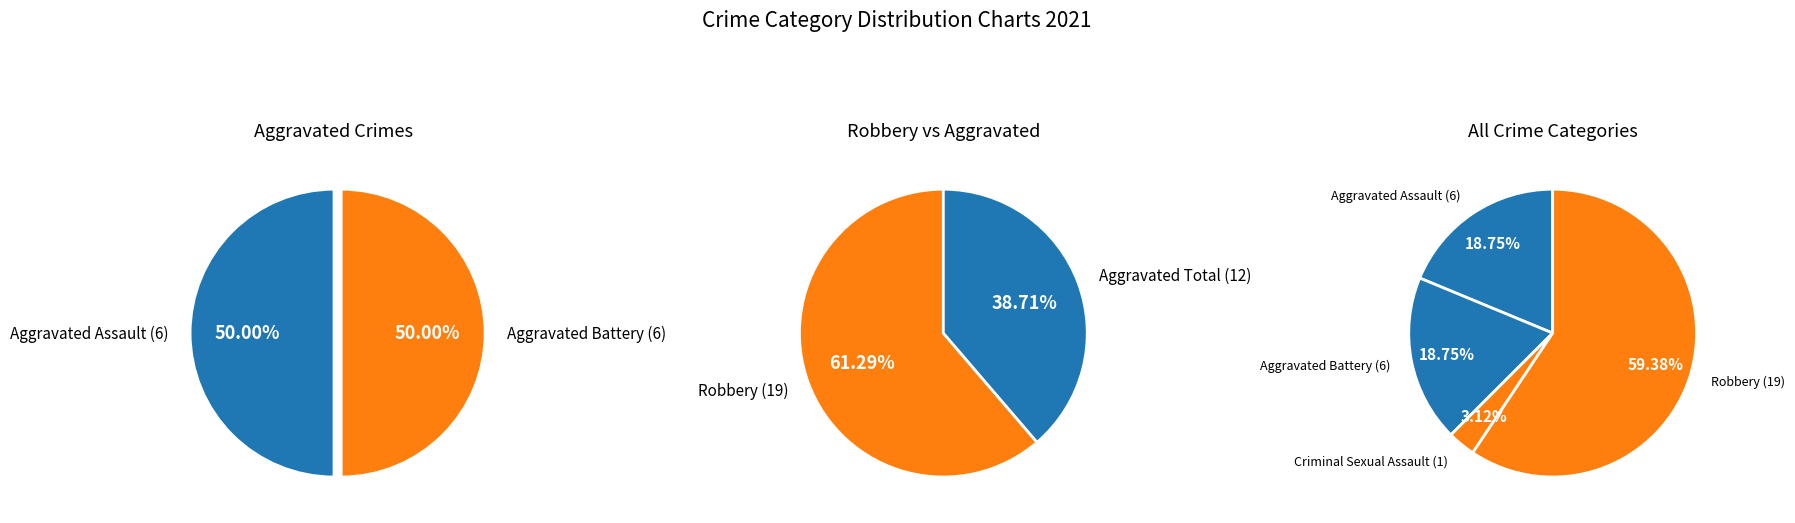

Which slice represents more than half of the pie?

Robbery